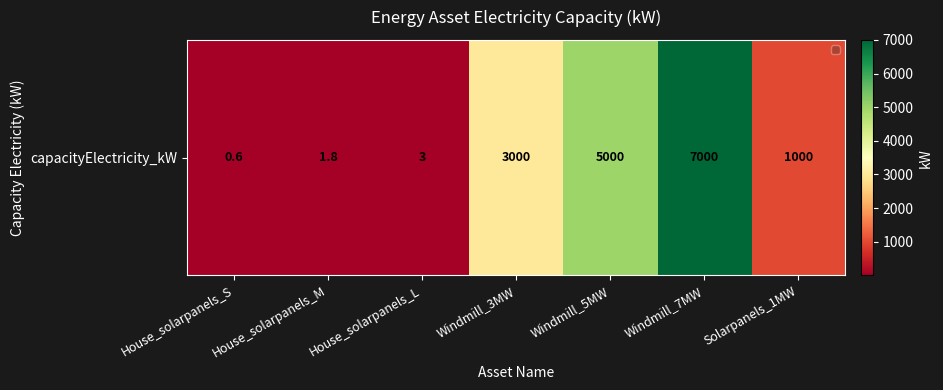

True or false: the data shows 0.8 at House_solarpanels_L.

False